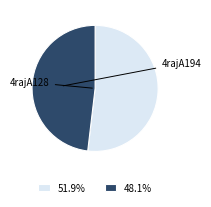

To the nearest percent, what is the combined percentage of 4rajA128 and 4rajA194?

100%